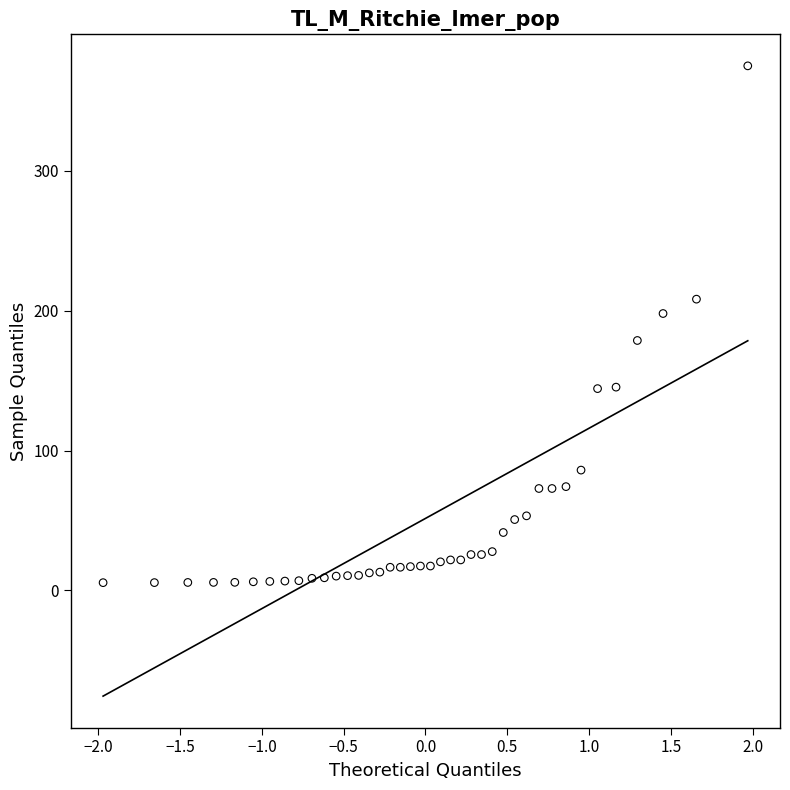

What is the range of Y values (max minus min)?

369.4